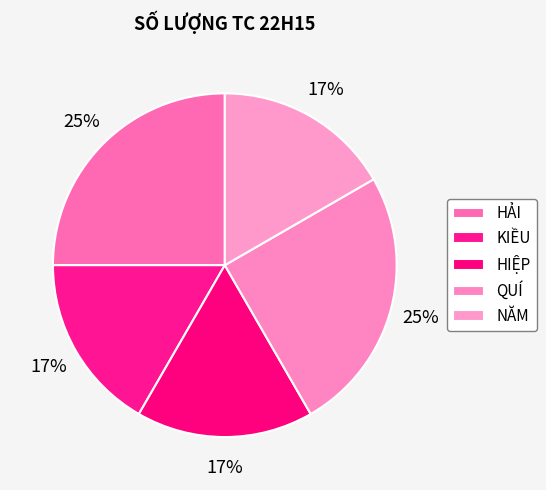

To the nearest percent, what is the difference between the largest and smallest slice percentages?

8%